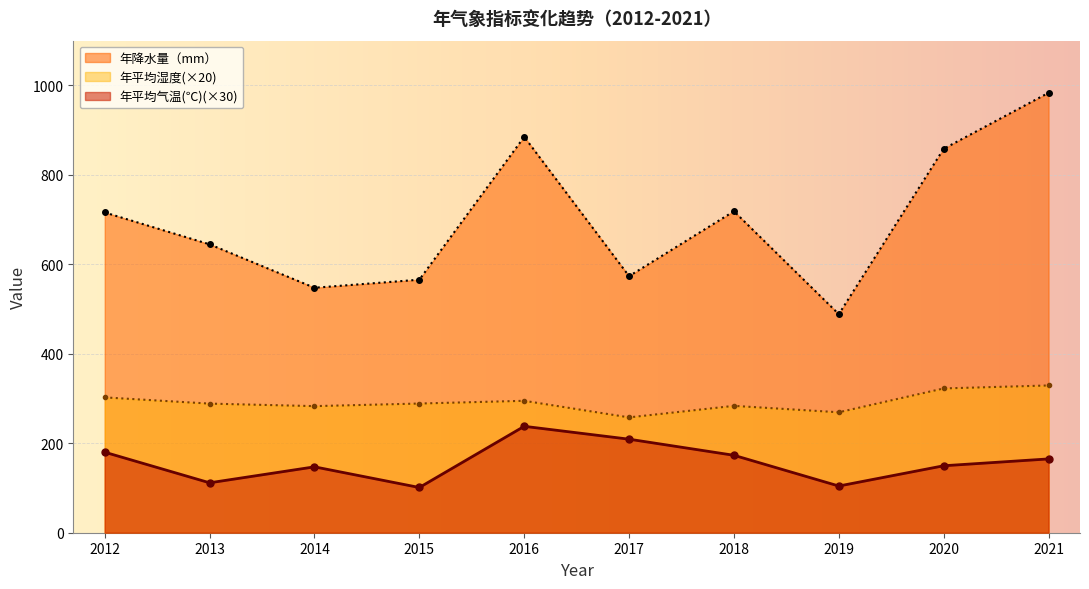

True or false: 年降水量（mm） and 年平均湿度 intersect in this chart.

False